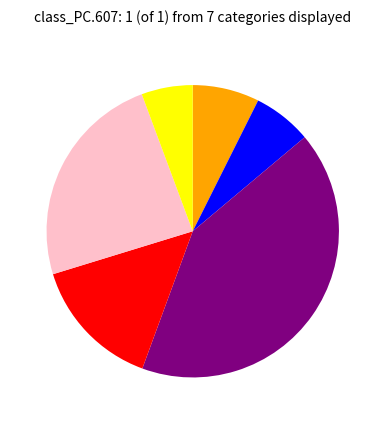

Does any single category account for the majority?

No